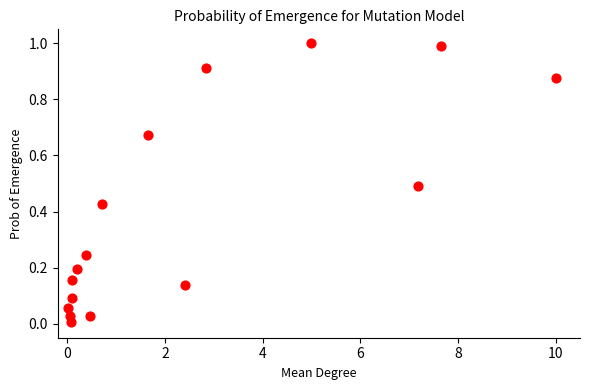

What is the range of Y values (max minus min)?

1.0